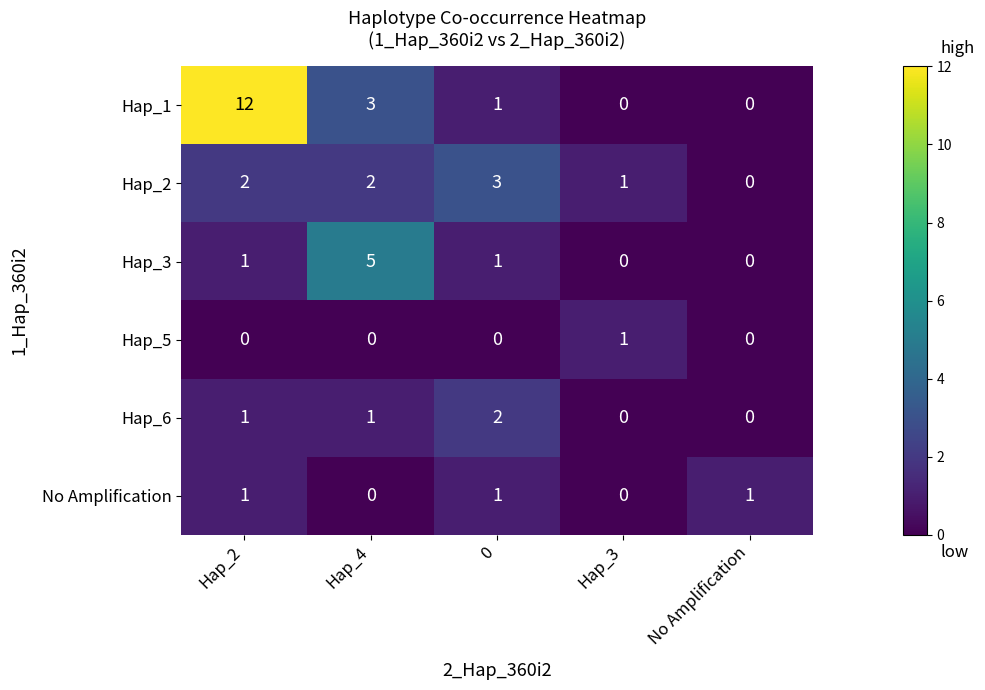

Count the number of categories in the chart.

5